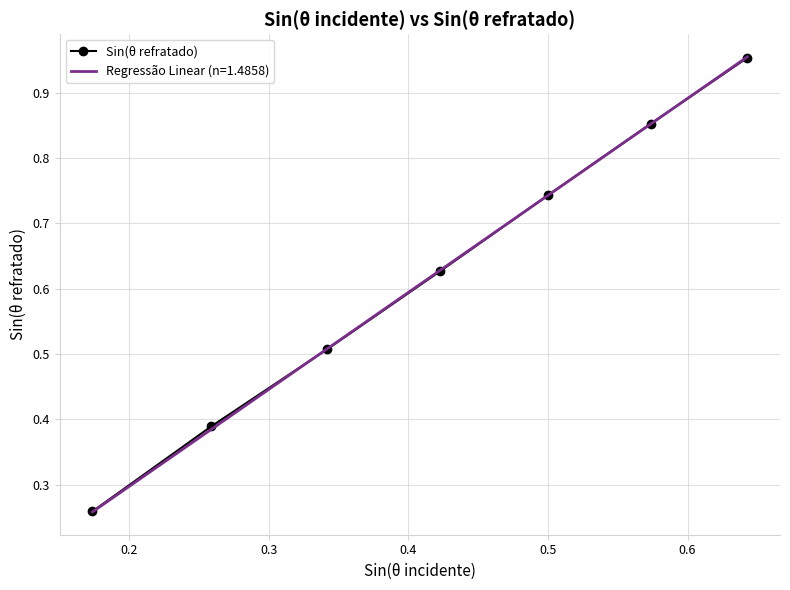

What is the smallest value displayed?

0.3